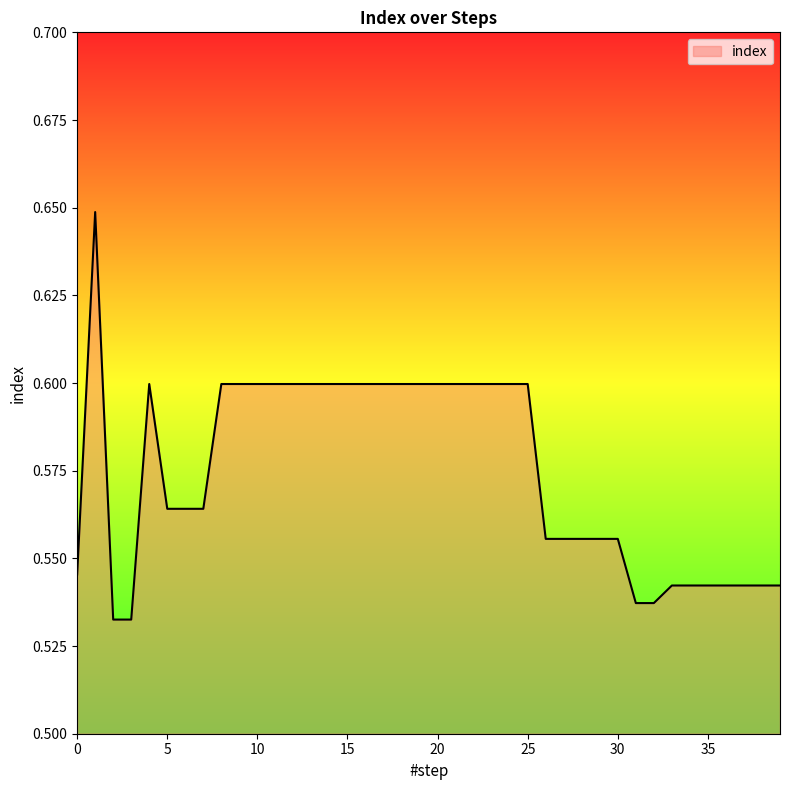

How many lines are shown in the chart?

1